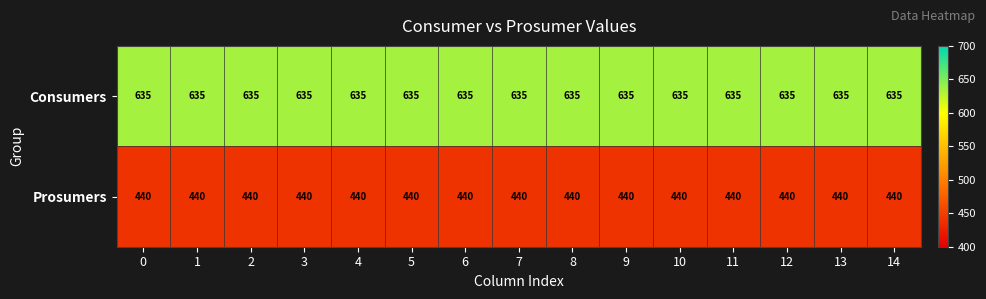

Rank the series at 14 from highest to lowest value.

Consumers, Prosumers